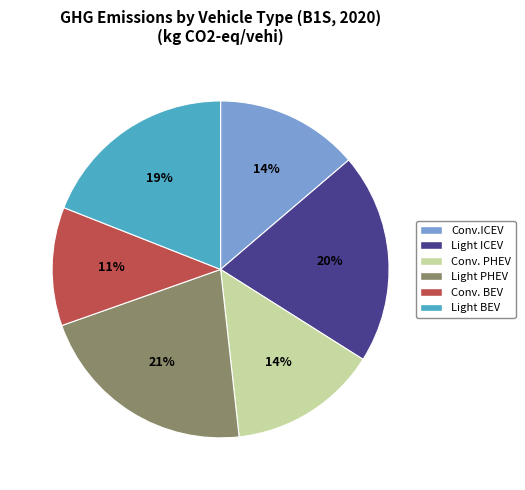

The Conv. BEV slice represents 11% of the pie. True or false?

True